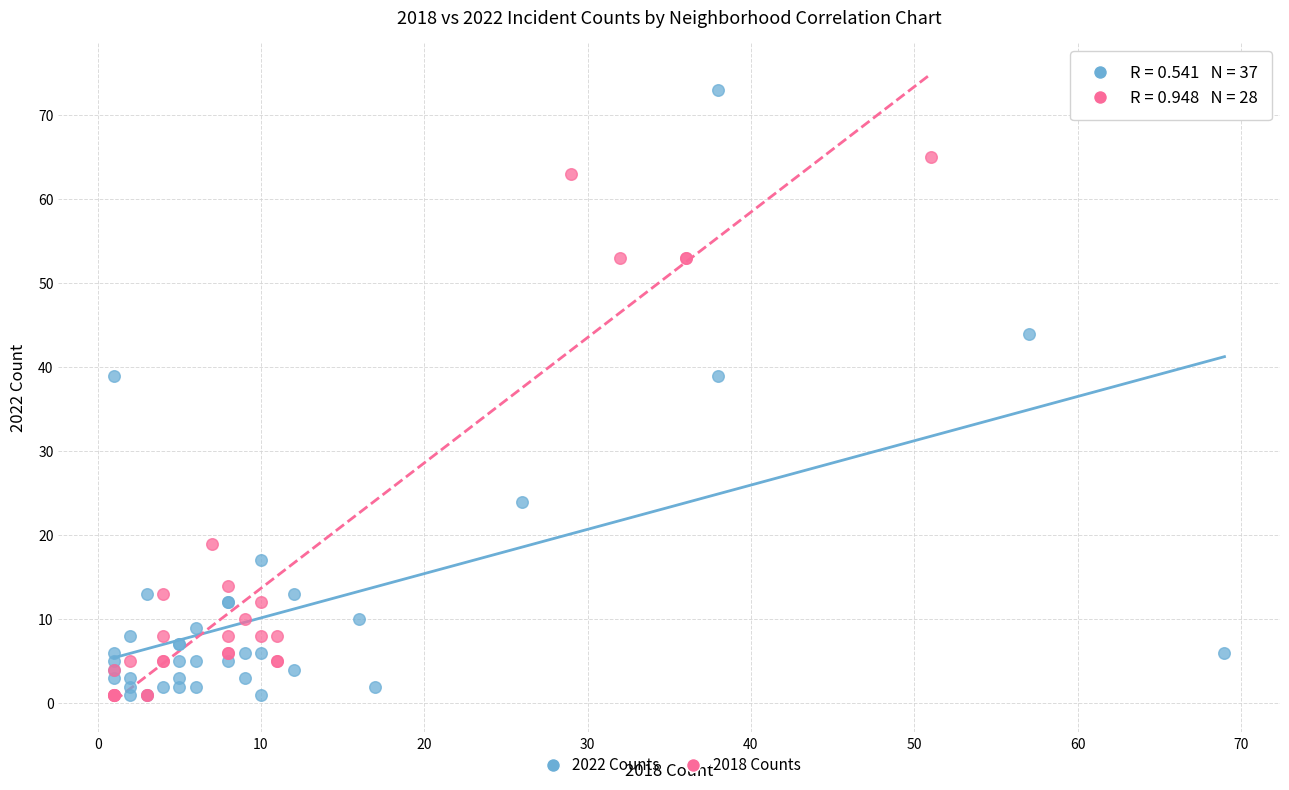

Which series has the largest Y range (max minus min)?

2022 Counts